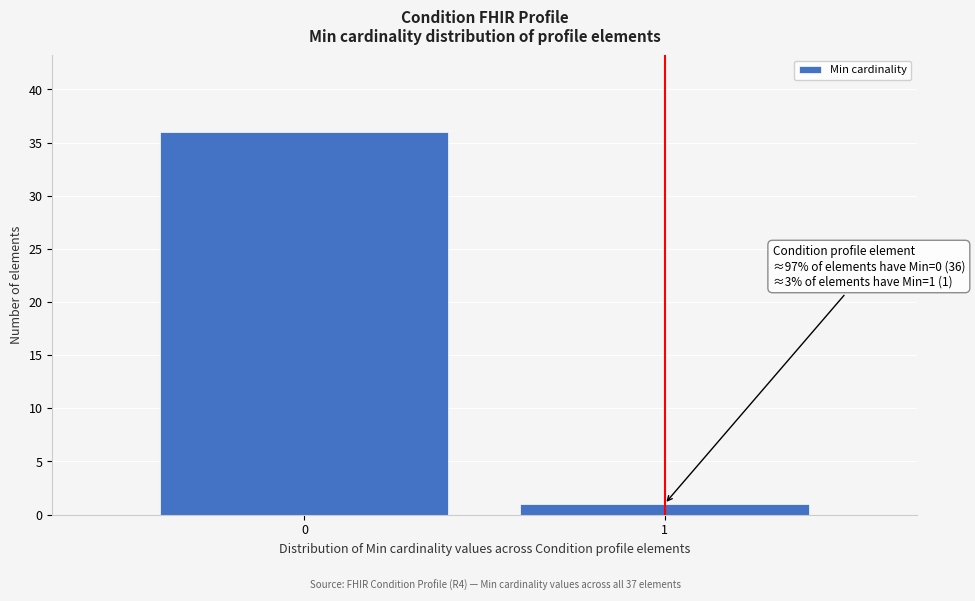

Reading right to left, list all the values displayed in this chart.

1	36